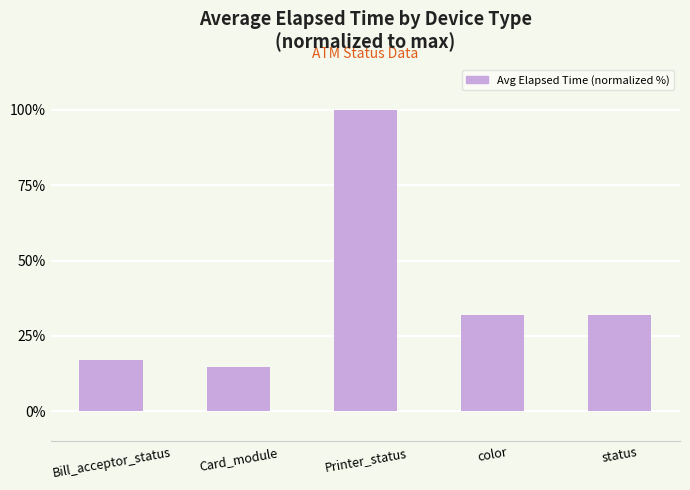

What is the smallest value displayed?

14.6